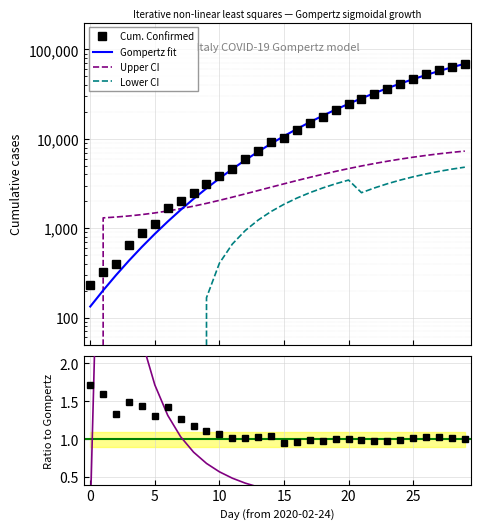

What is the difference between the maximum and minimum values in the Lower_CI series?

4822.2